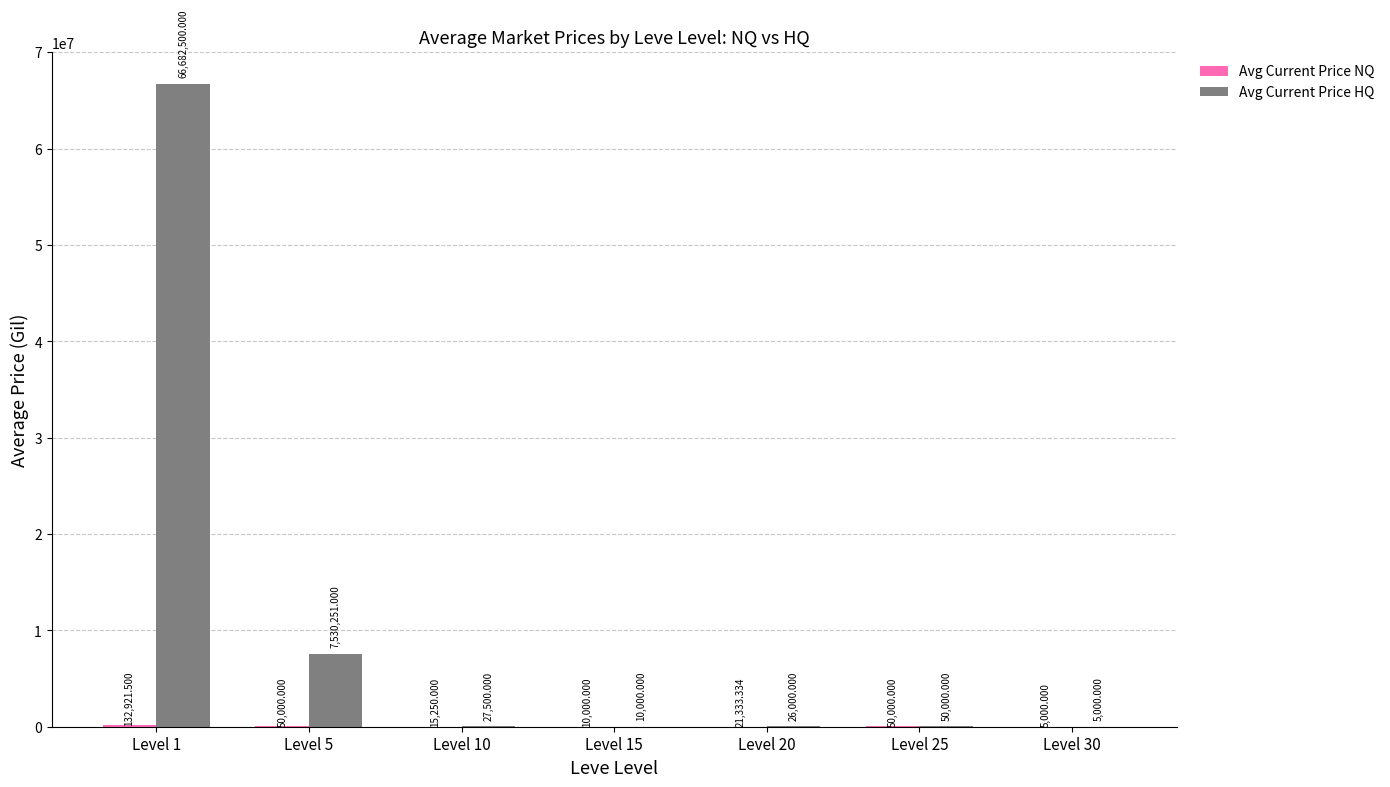

Which series has the largest total across all categories?

Avg Current Price HQ